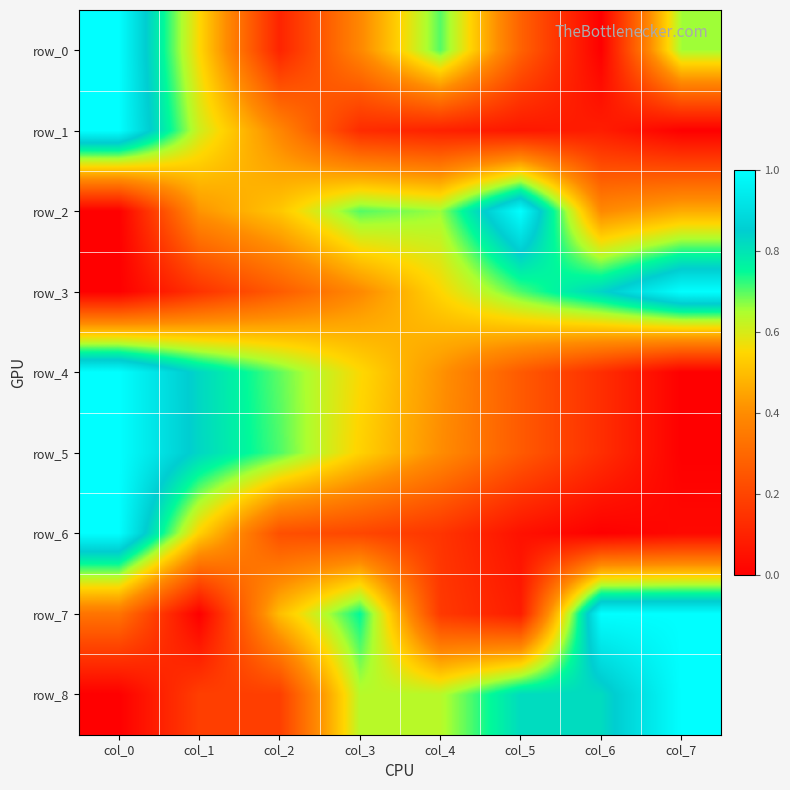

Count the row_8 values in the range 0 to 1.

8